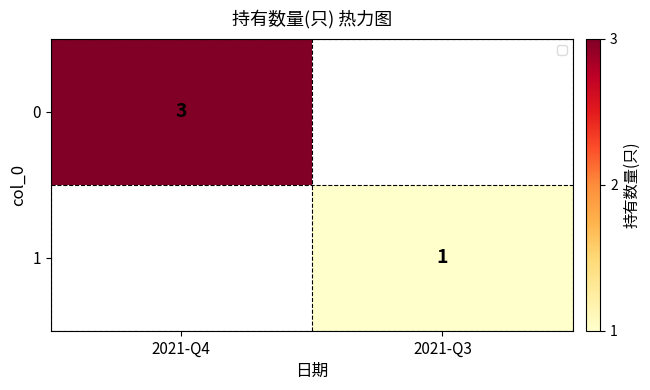

Is it true that 0 equals 5 at 2021-Q4?

False